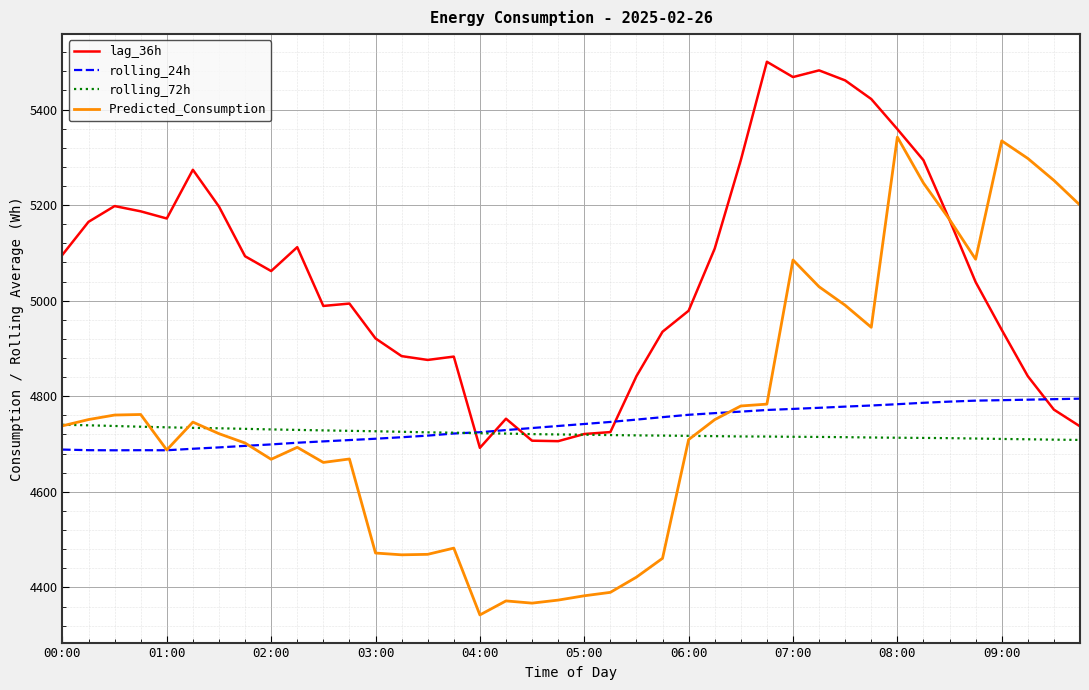

Count the number of categories in the chart.

40